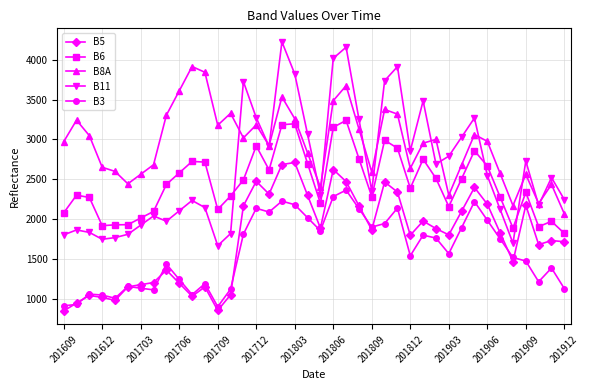

True or false: B8A has more than 0 interior local peaks.

True